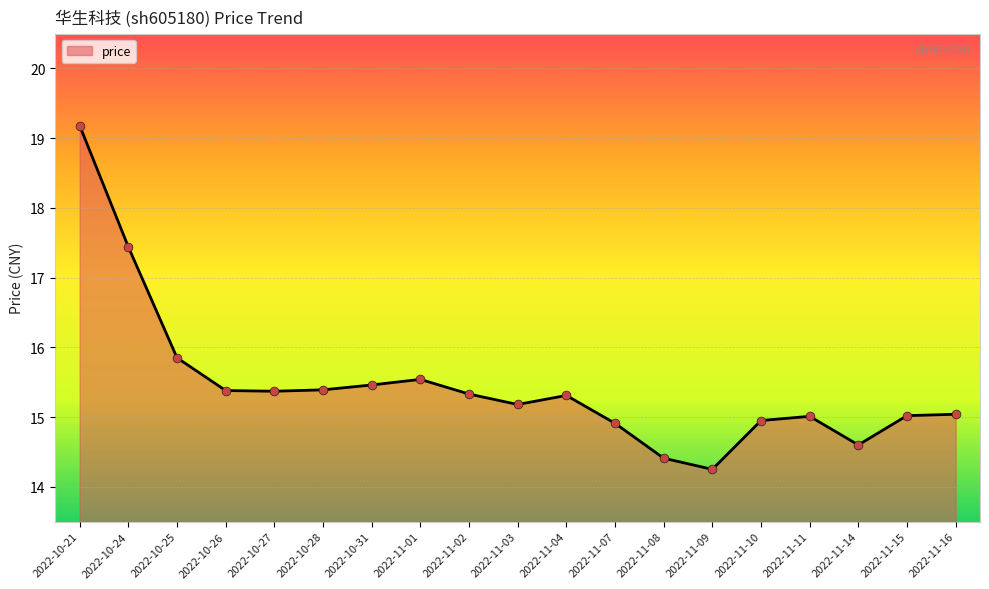

Between 2022-11-07 and 2022-11-08, which is larger?

2022-11-07